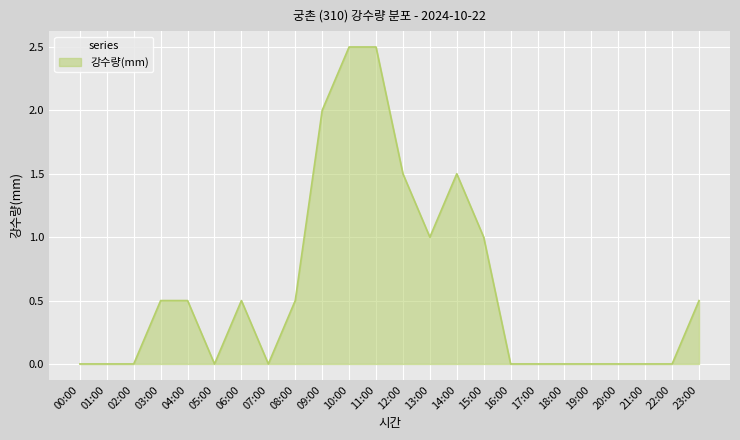

What is the maximum value shown in the chart?

2.5